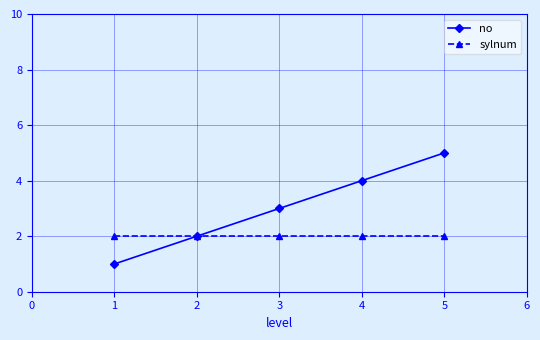

Is it true that no equals 3 at 4?

False